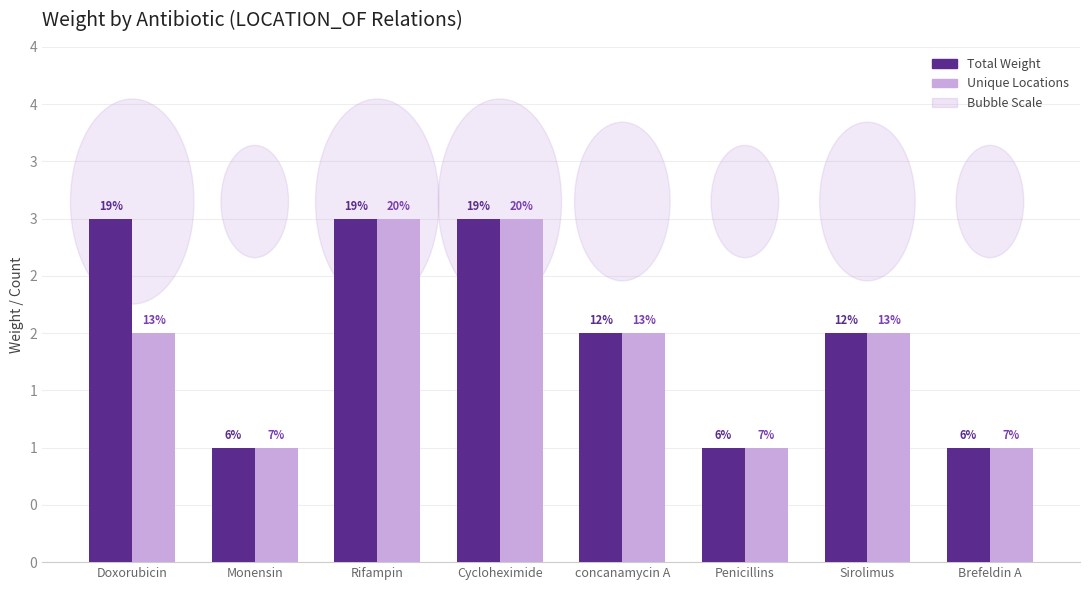

Does the chart contain stacked bars?

No